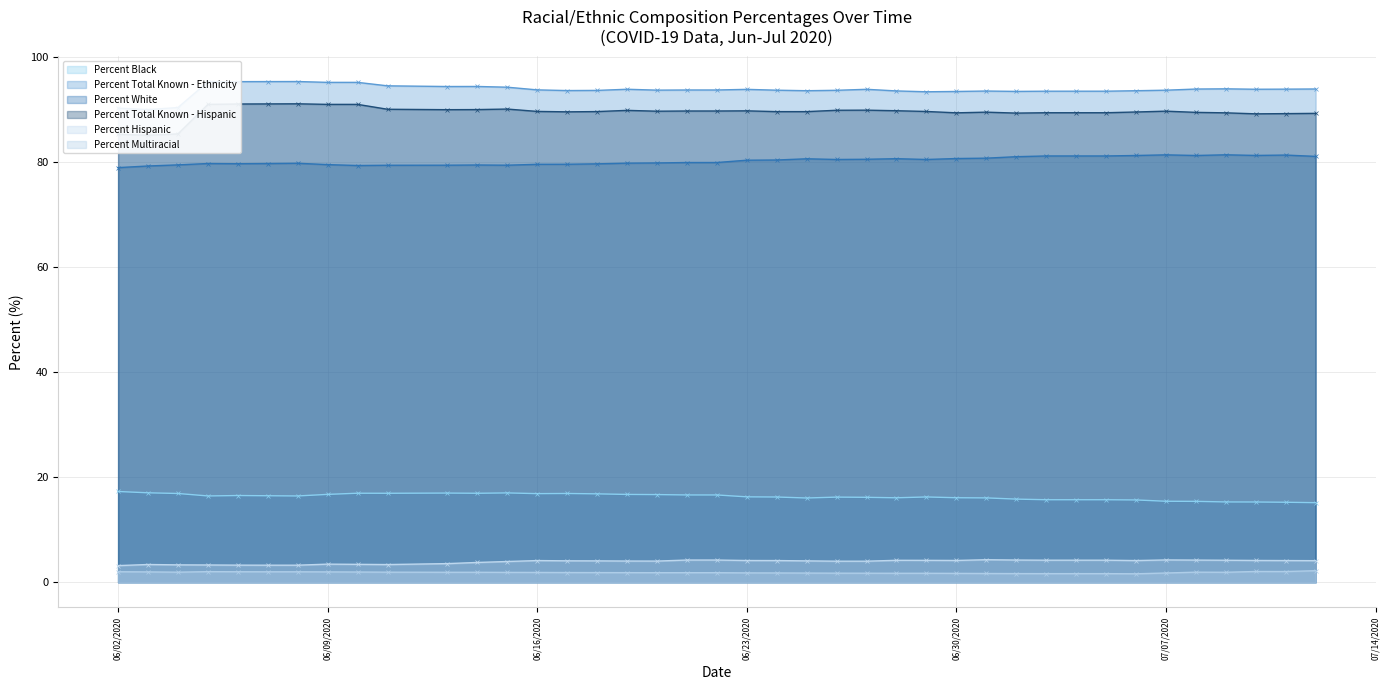

Count the number of categories in the chart.

40